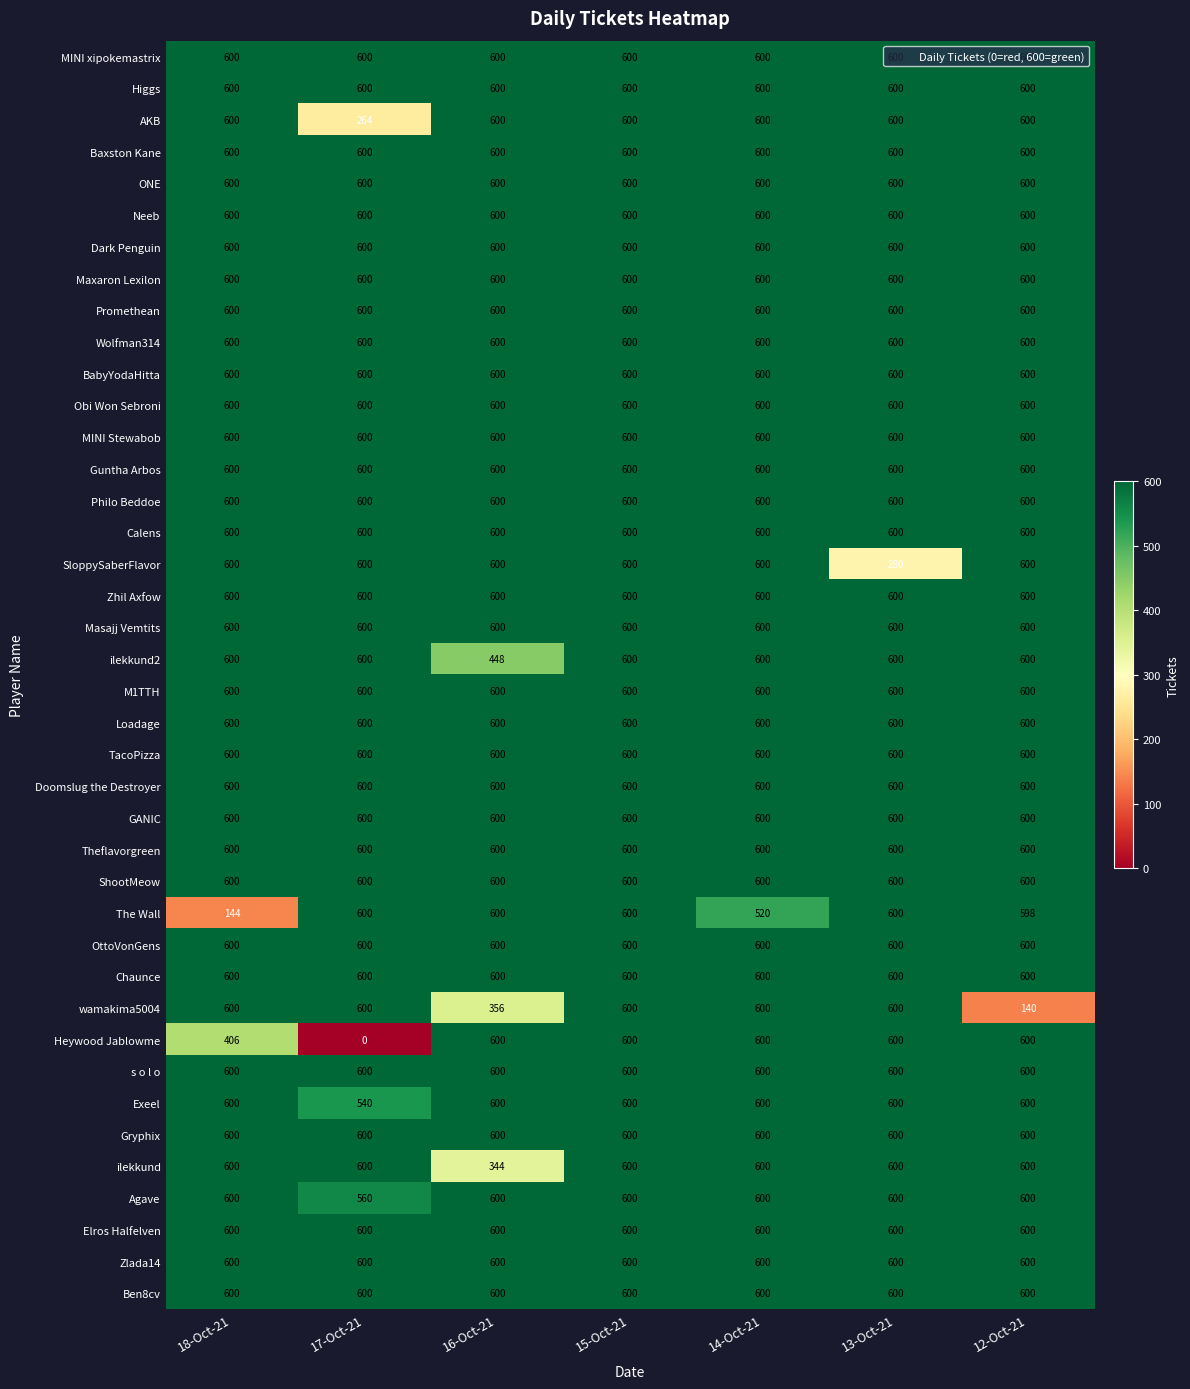

At how many categories does at least one series exceed 402?

7